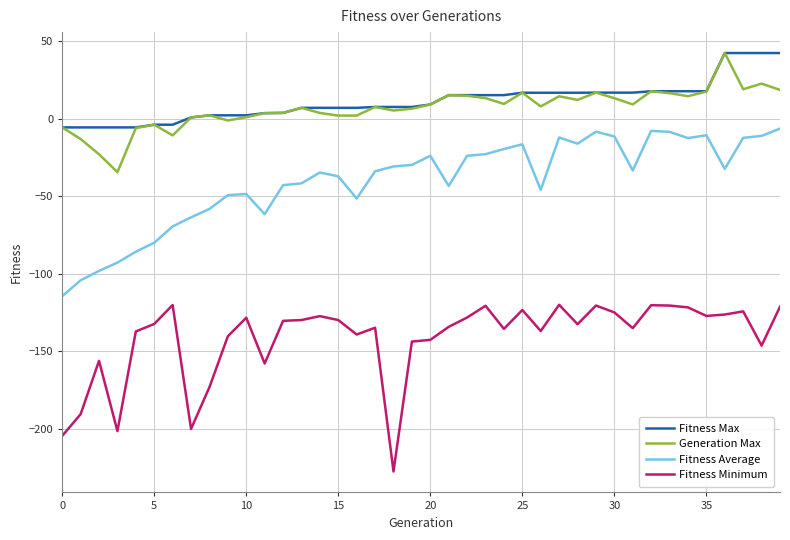

What is the maximum value for Fitness Max?

42.3